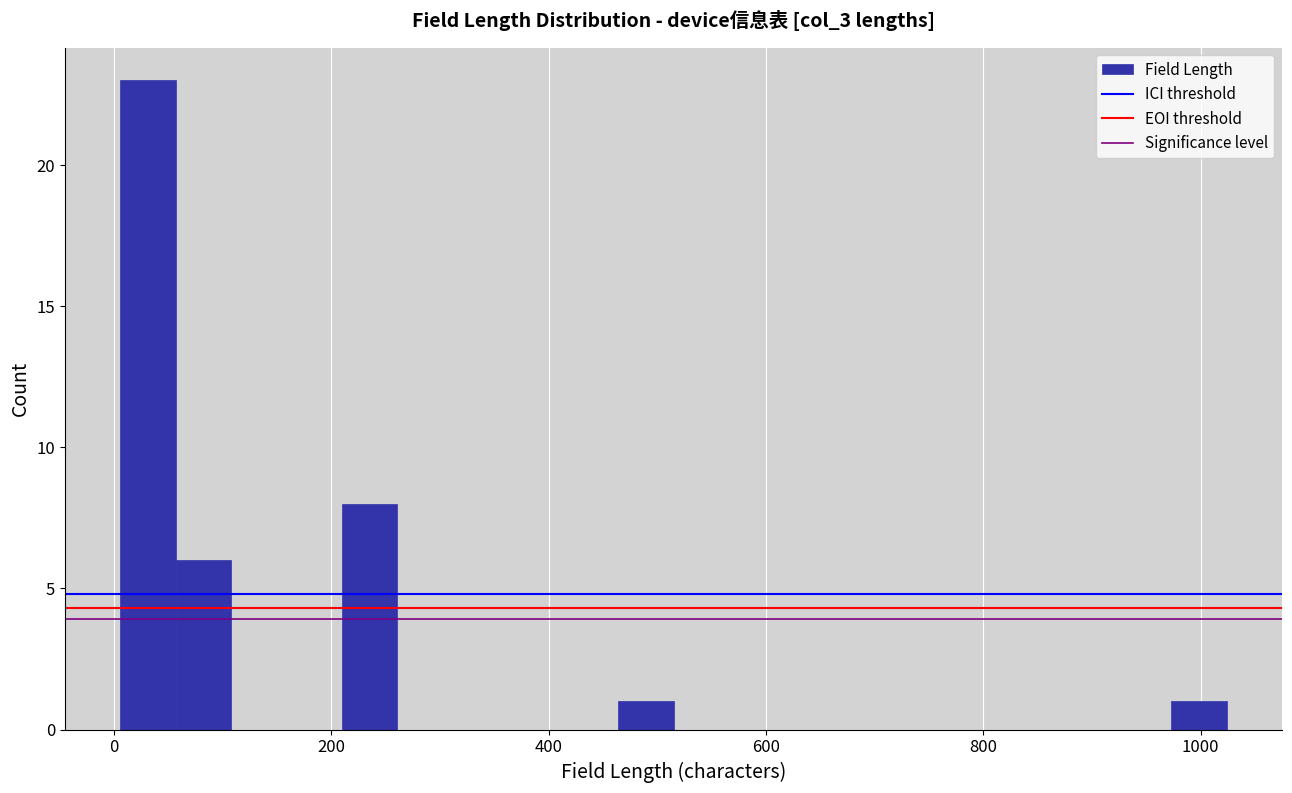

Around what value on the x-axis is the tallest bar? Give the approximate position of its centre, as read against the axis.

40